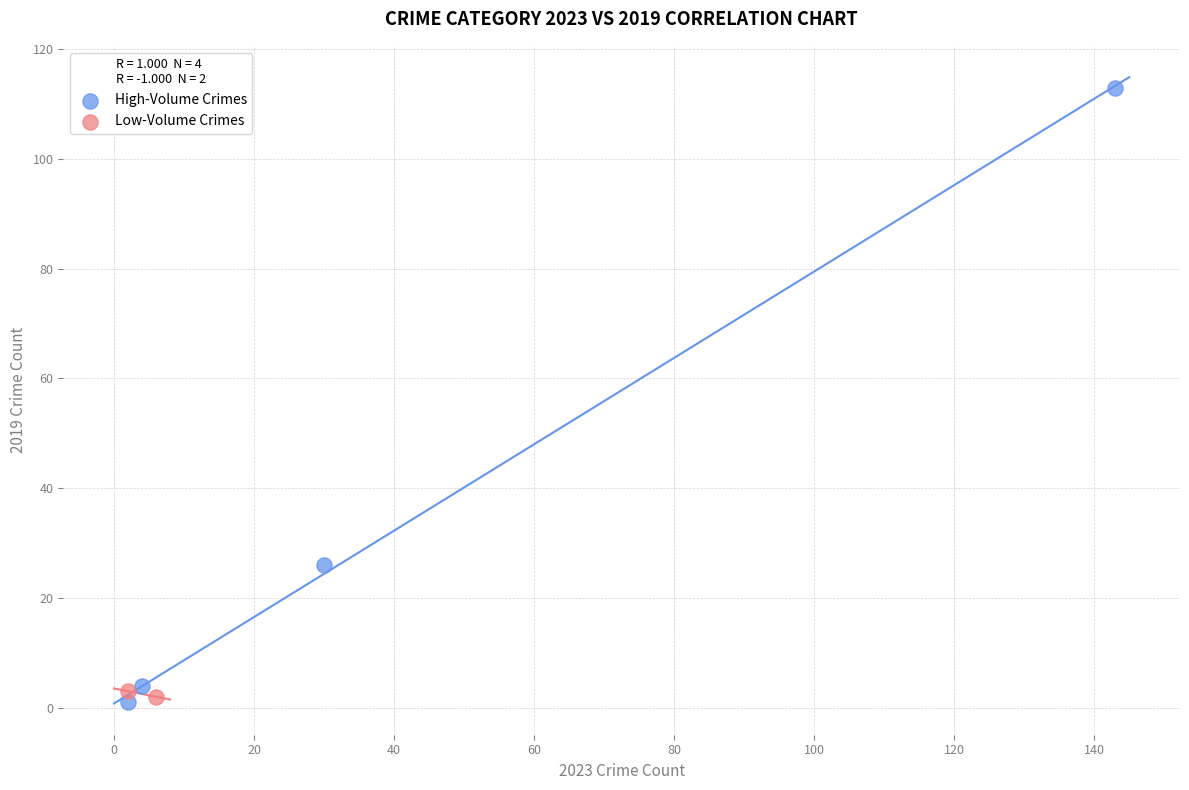

What are all the series names shown in the legend?

High-Volume Crimes, Low-Volume Crimes